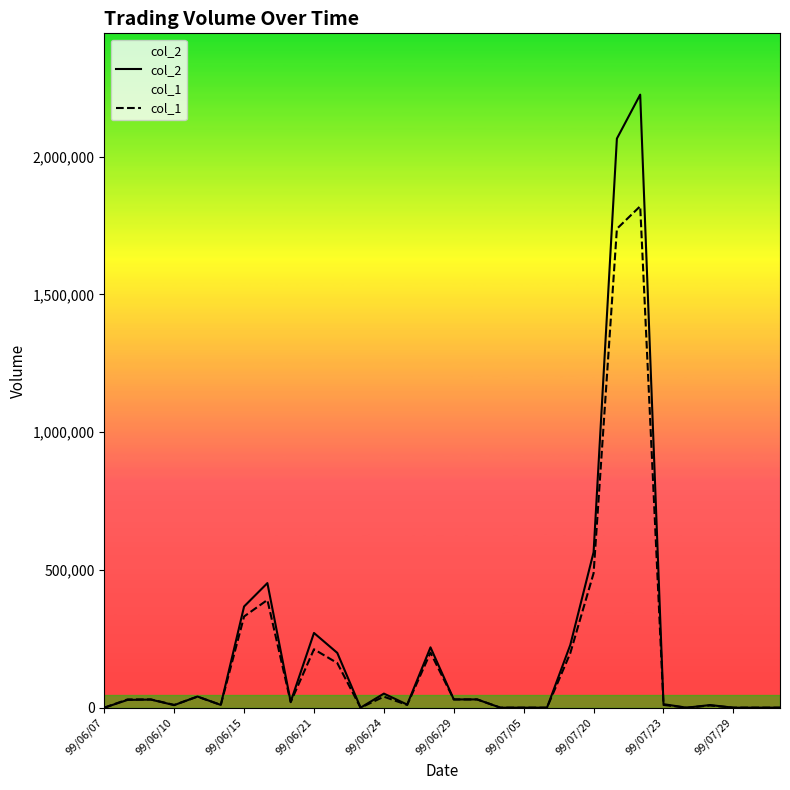

The value of col_1 at 16 is 52326. True or false?

False